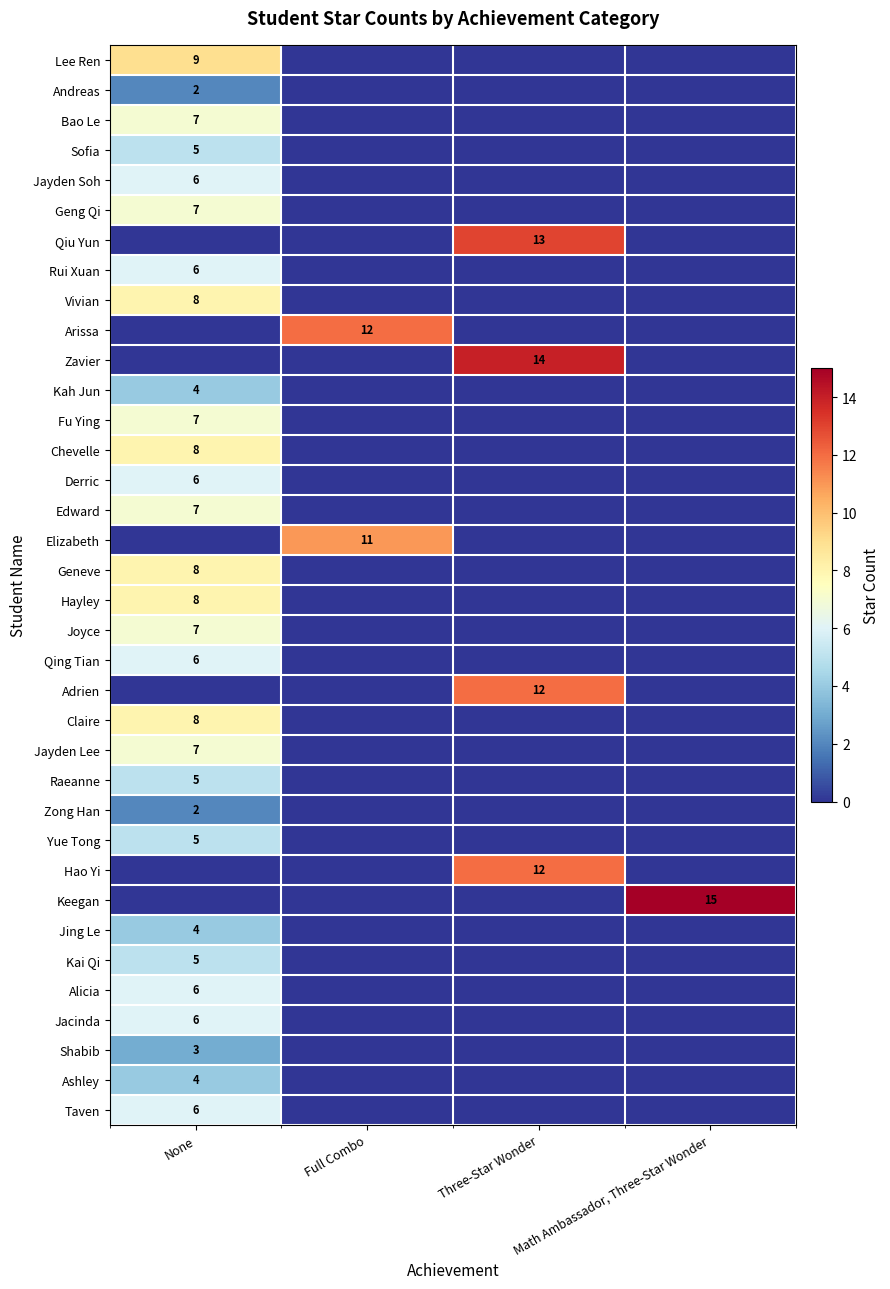

Is it true that Alicia equals 6 at None?

True